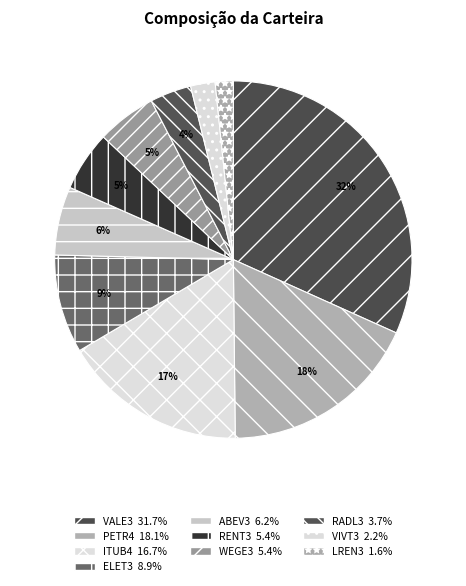

Count the number of slices in the pie.

10